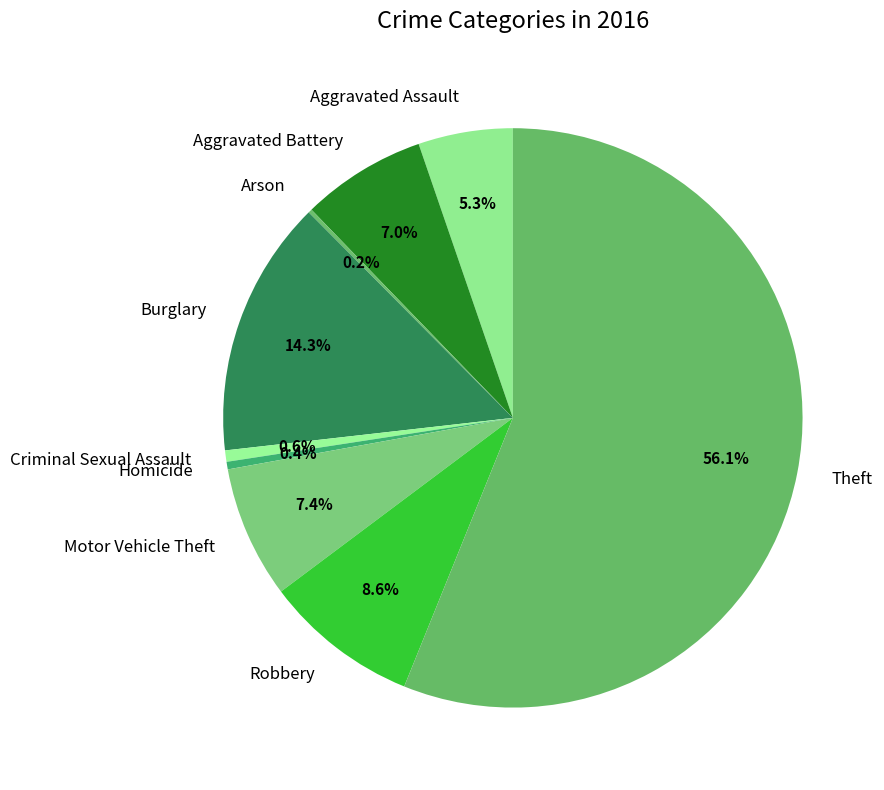

Between Motor Vehicle Theft and Aggravated Assault, which is larger?

Motor Vehicle Theft